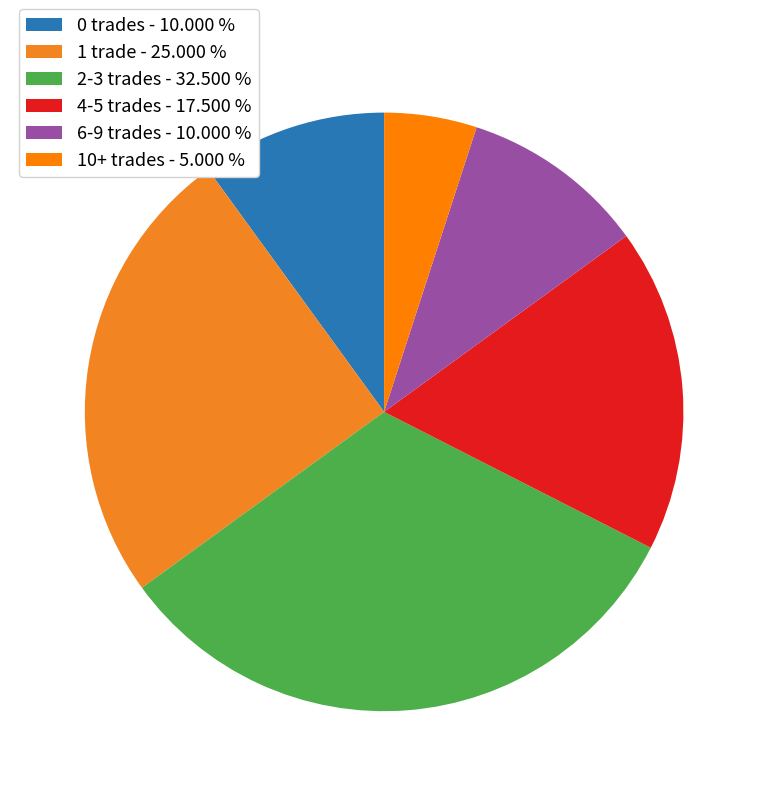

Is there a majority slice in this chart?

No